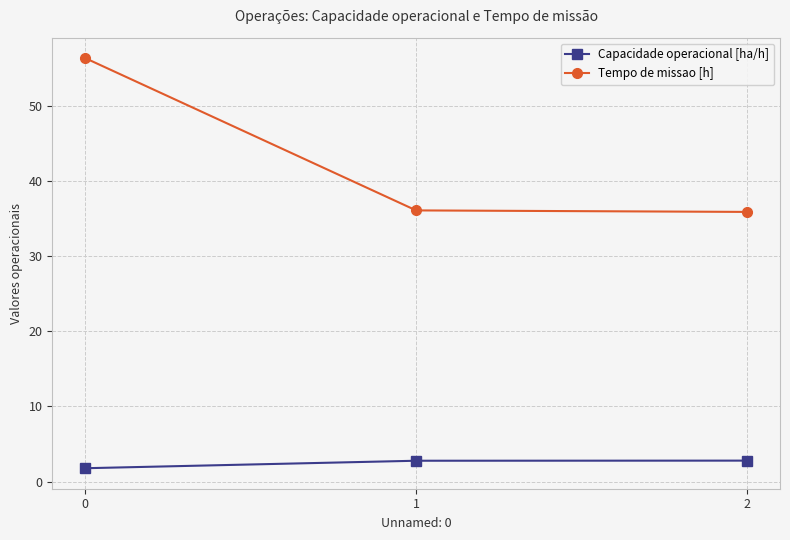

The Tempo de missao [h] series shows 35.9 at 2. True or false?

True